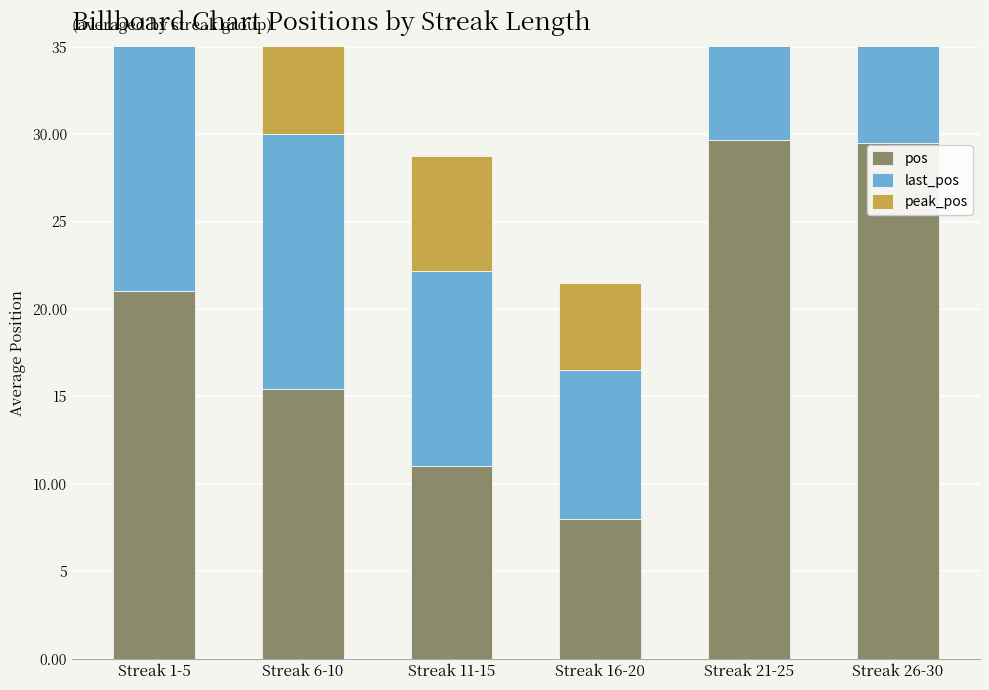

Rank the series at Streak 16-20 from highest to lowest value.

last_pos, pos, peak_pos